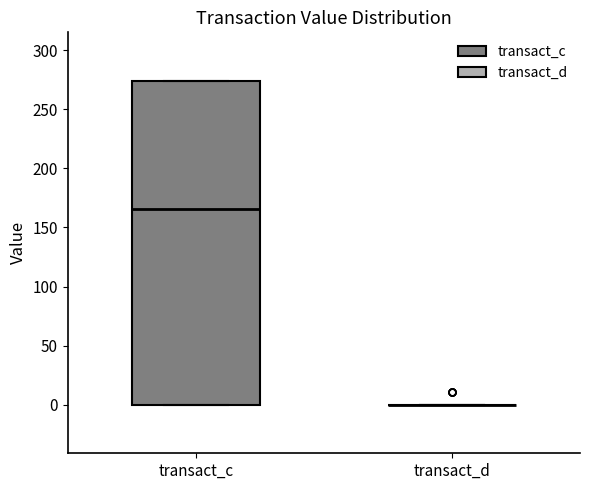

Reading left to right, read every box against the y-axis: the position of its median line, the range the box covers, and the ends of its whiskers. The values are not printed on the chart, so give them approximately, as read against the axis.

transact_c: median 165, box 0 to 275, whiskers 0 to 275
transact_d: box collapsed to a line at 0, whiskers 0 to 0